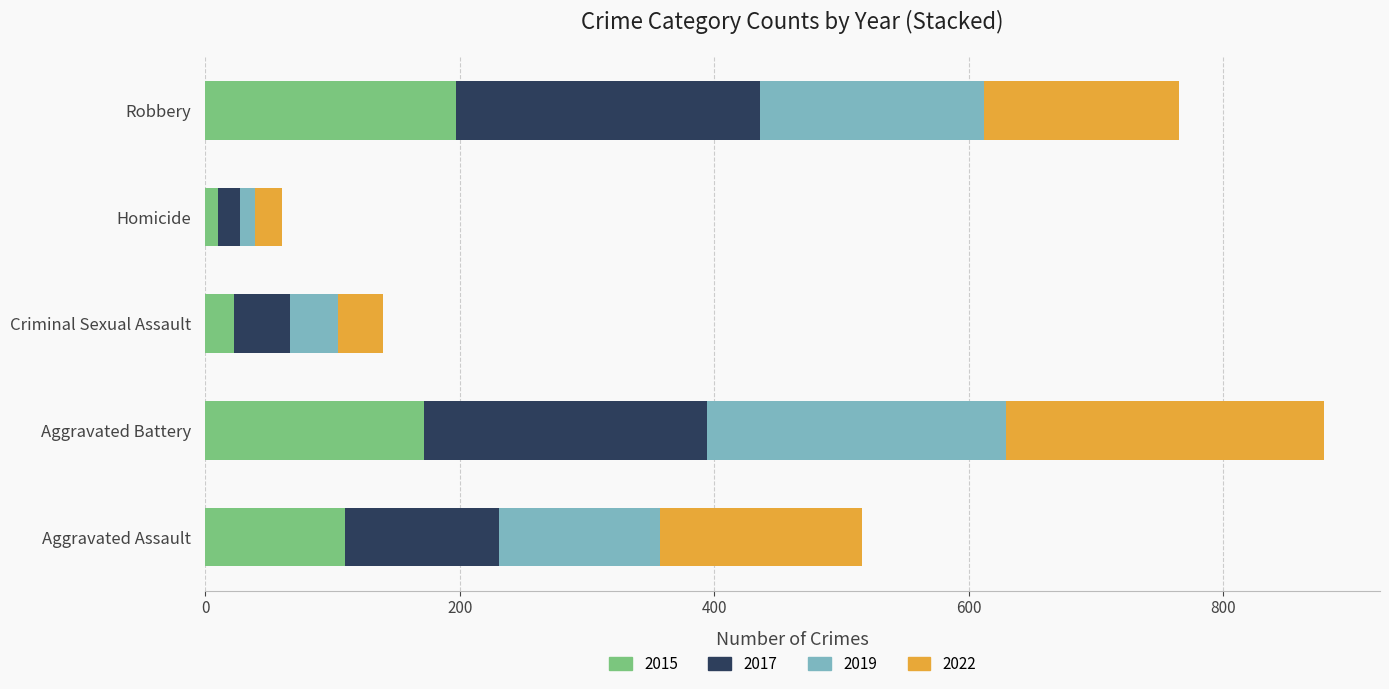

What is the average value of the 2015 series?

102